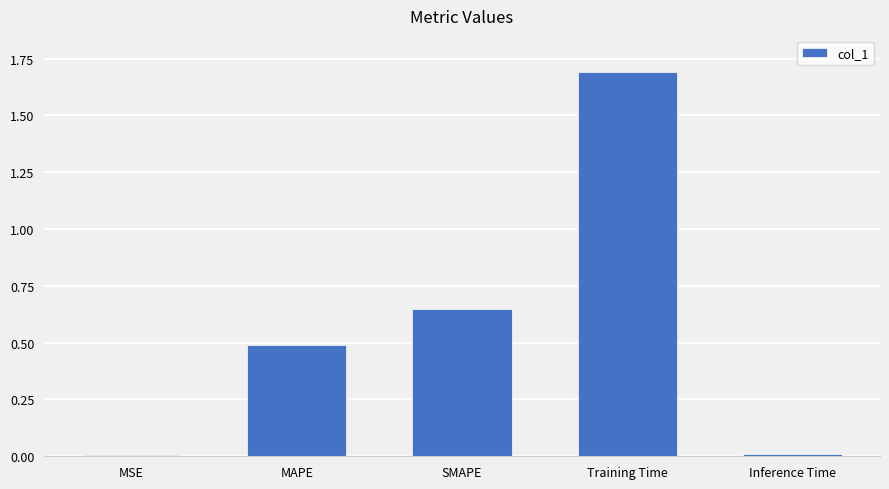

What is the value of the 2nd bar from the left?

0.5